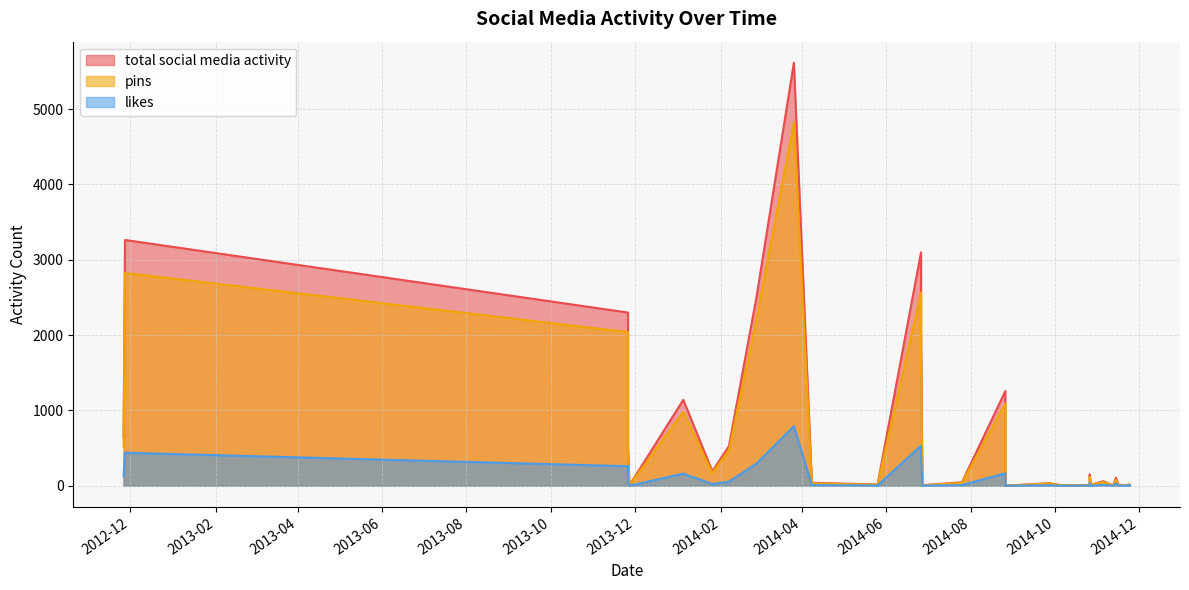

List the series in order of their overall mean, lowest first.

likes, pins, total social media activity